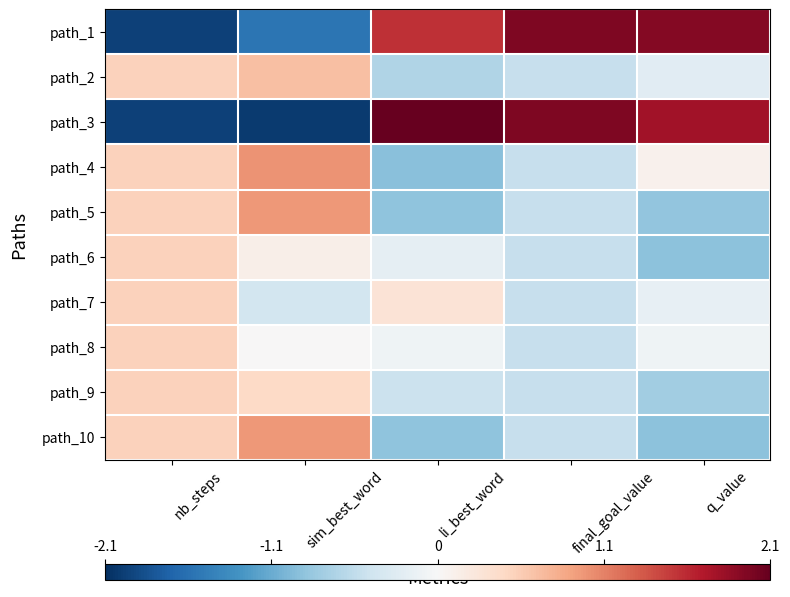

At q_value, list the series in order from smallest to largest.

path_6, path_10, path_5, path_9, path_2, path_7, path_8, path_4, path_3, path_1